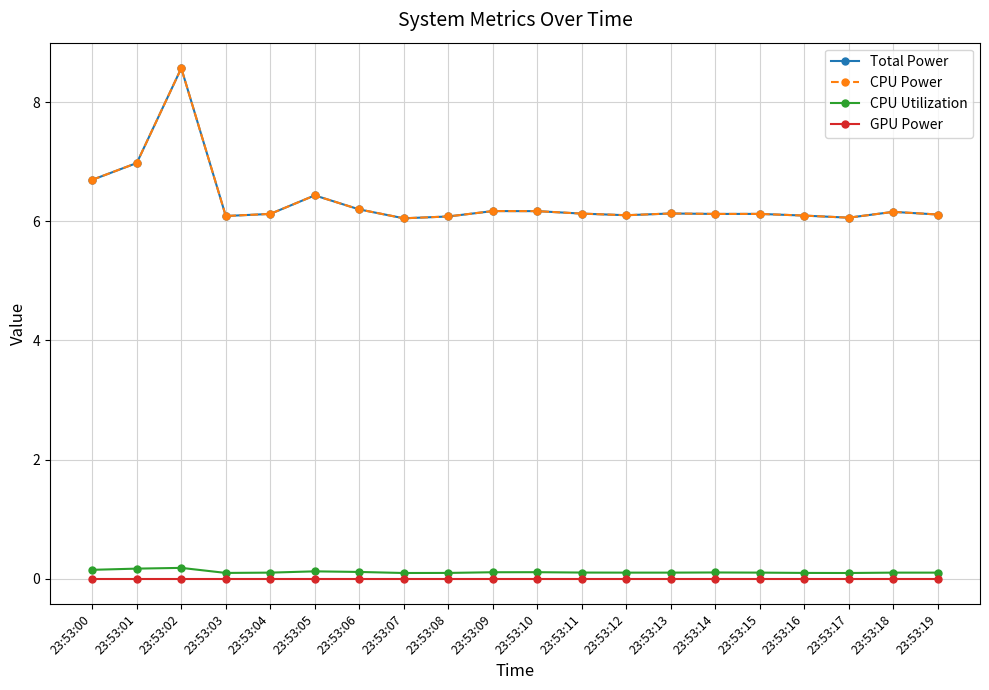

The CPU Power series shows 8.5 at 23:53:08. True or false?

False